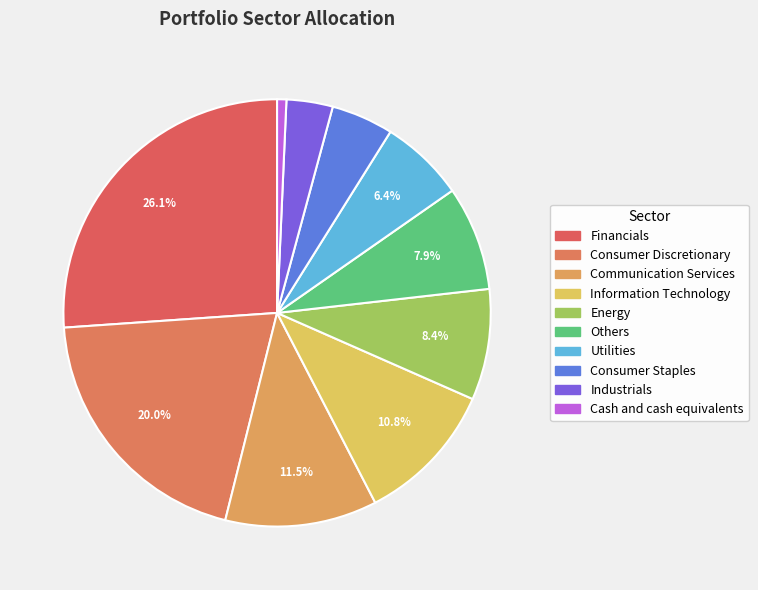

Is Consumer Discretionary the majority of the pie?

No